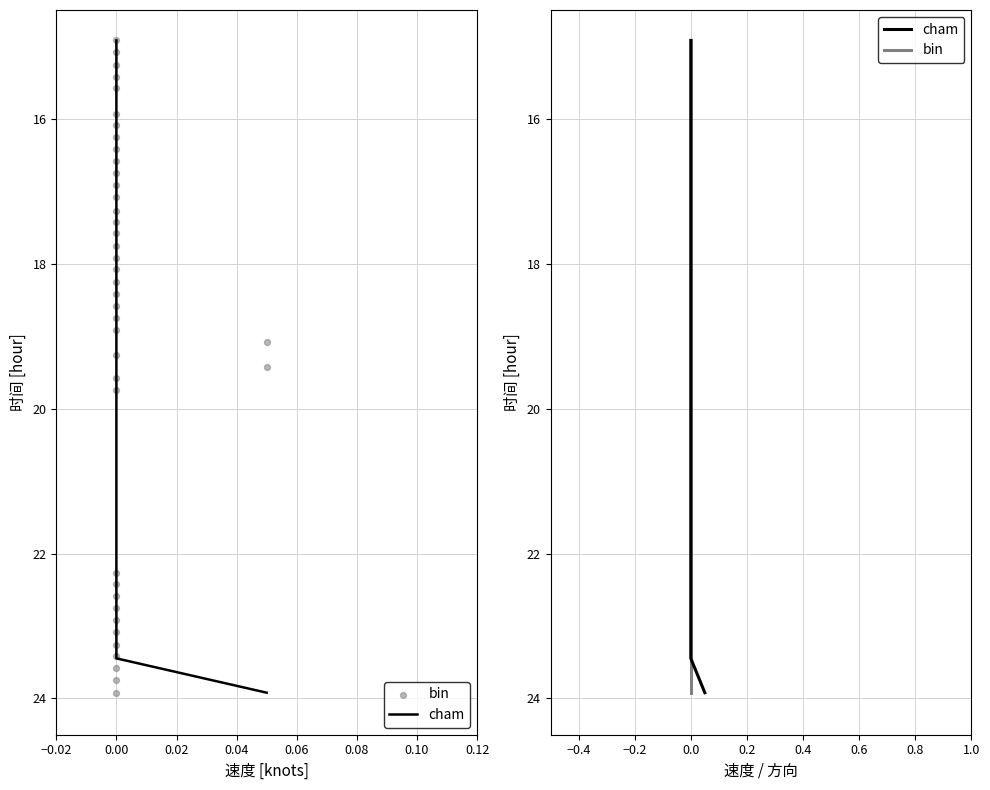

Which series reaches the maximum Y coordinate?

cham